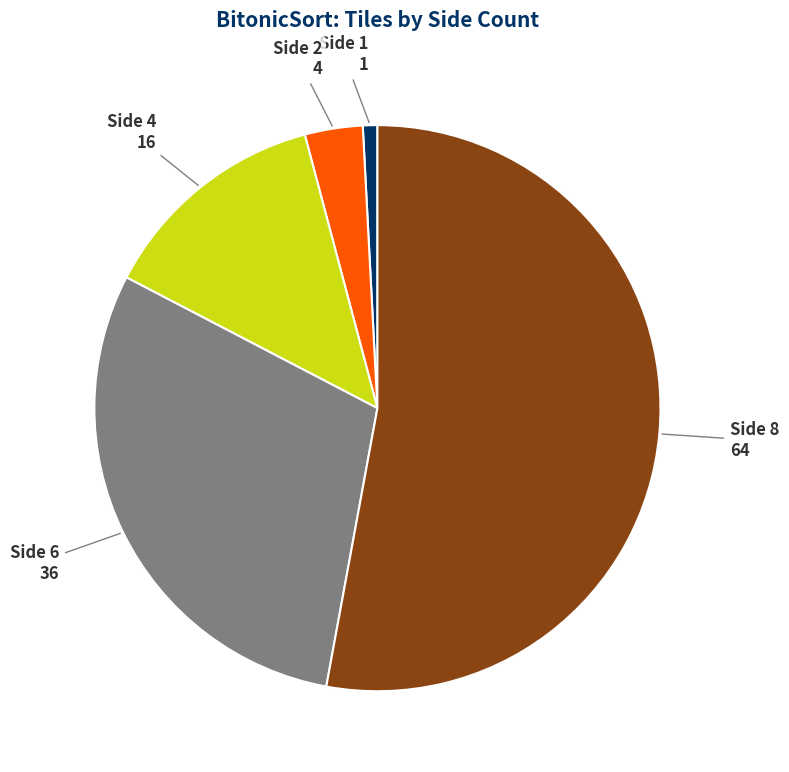

True or false: Side 6 accounts for 30% of the total.

True